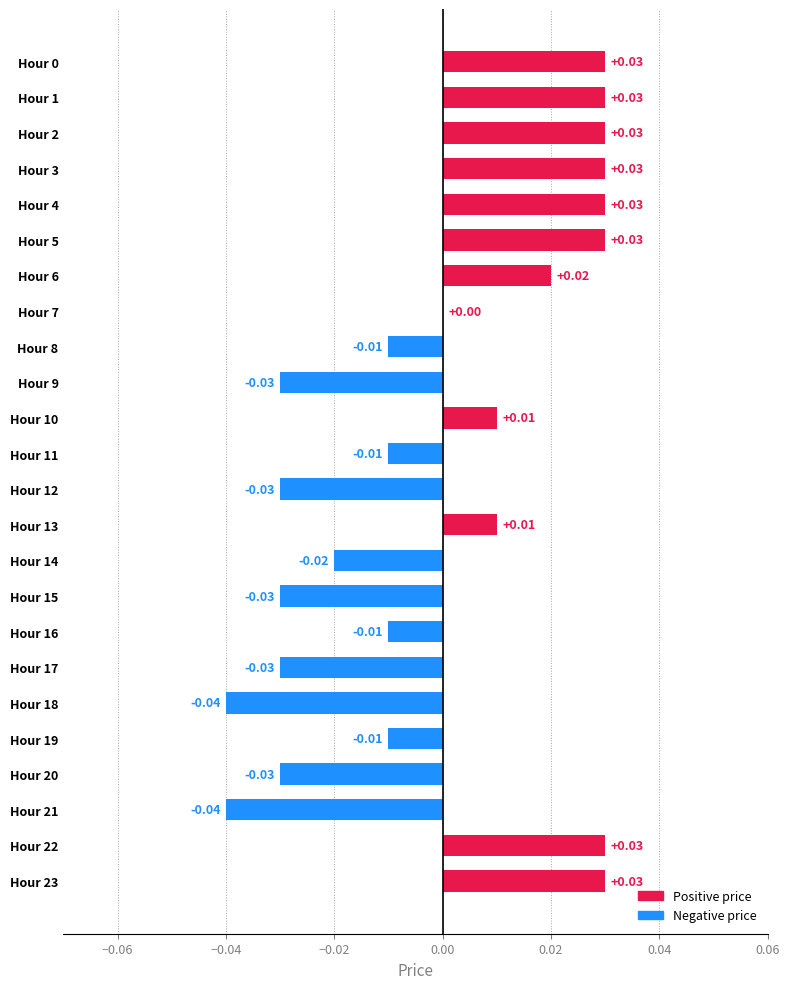

Which has a higher value, Hour 3 or Hour 7?

Hour 3